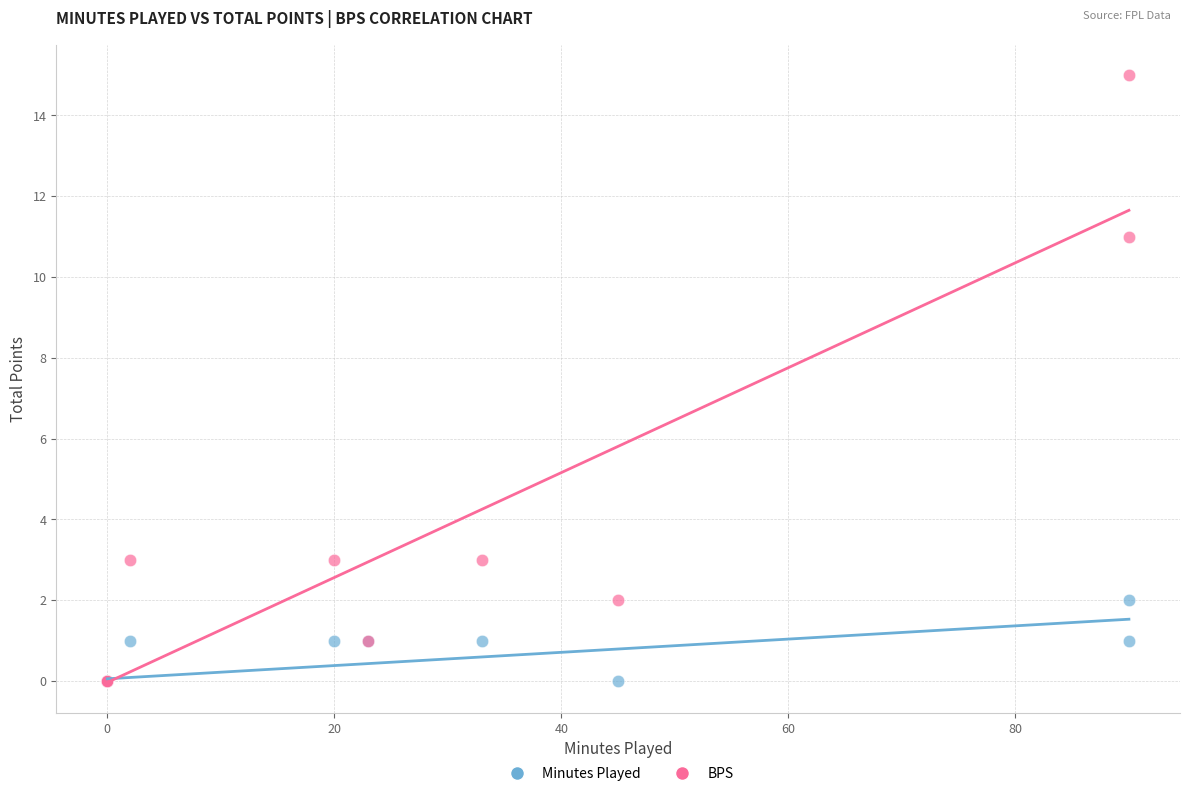

What are all the series names shown in the legend?

Minutes Played, BPS